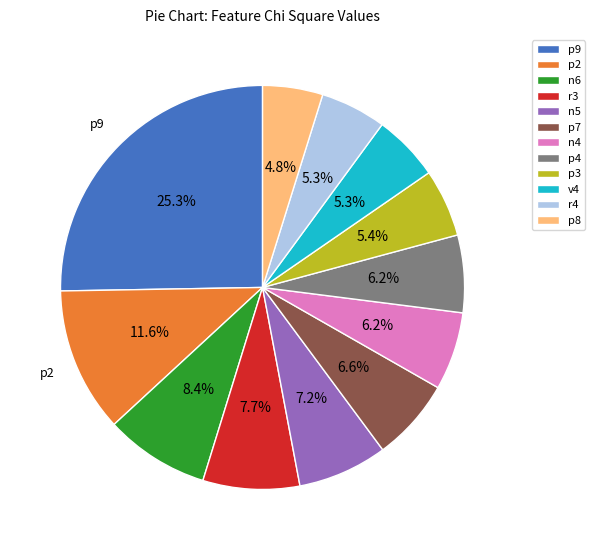

What is the ratio of the value at n5 to the value at r3?

0.9